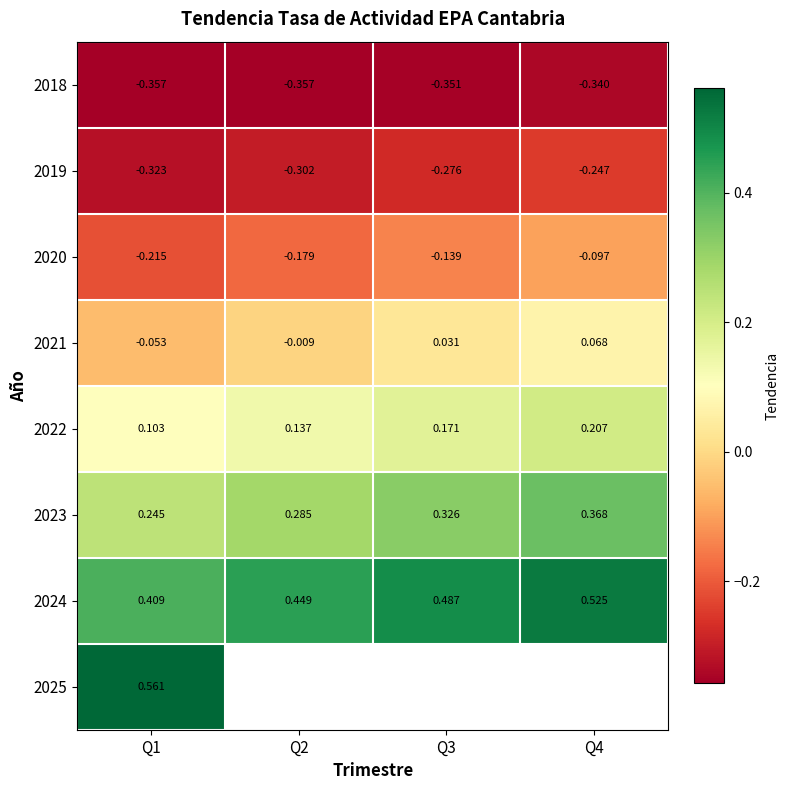

Is the value of 2024 at Q3 greater than the value of 2022 at Q2?

Yes